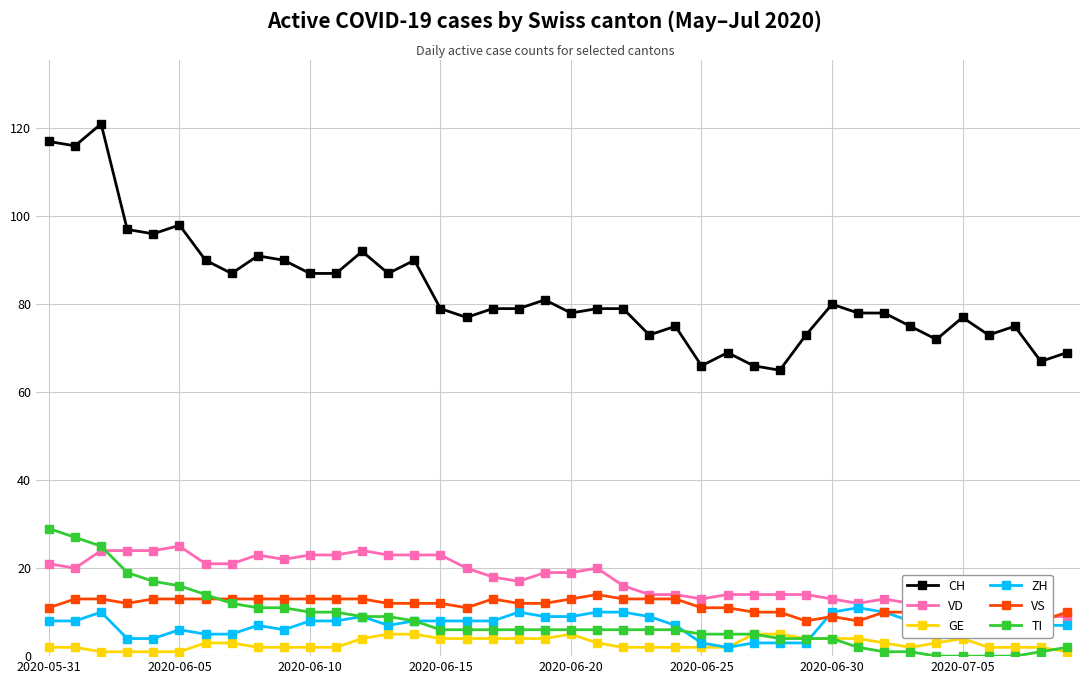

Which has a higher value, 28 or 37?

37